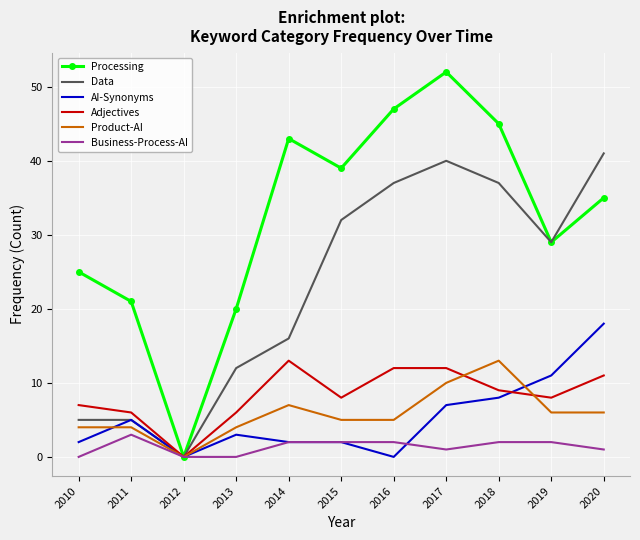

What is the maximum value for Product-AI?

13